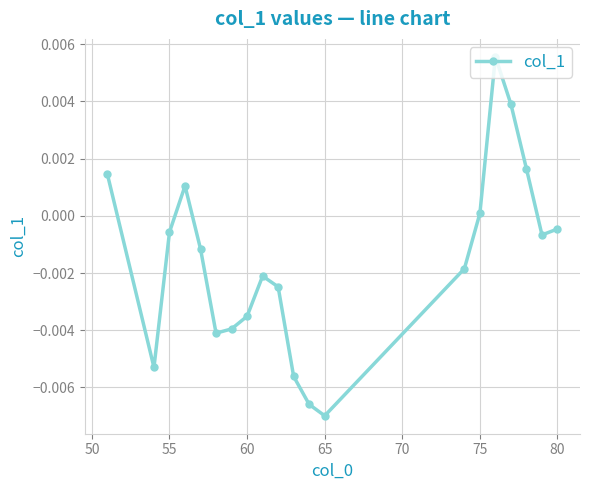

How many interior local peaks (higher than both neighbors) does the data have?

3